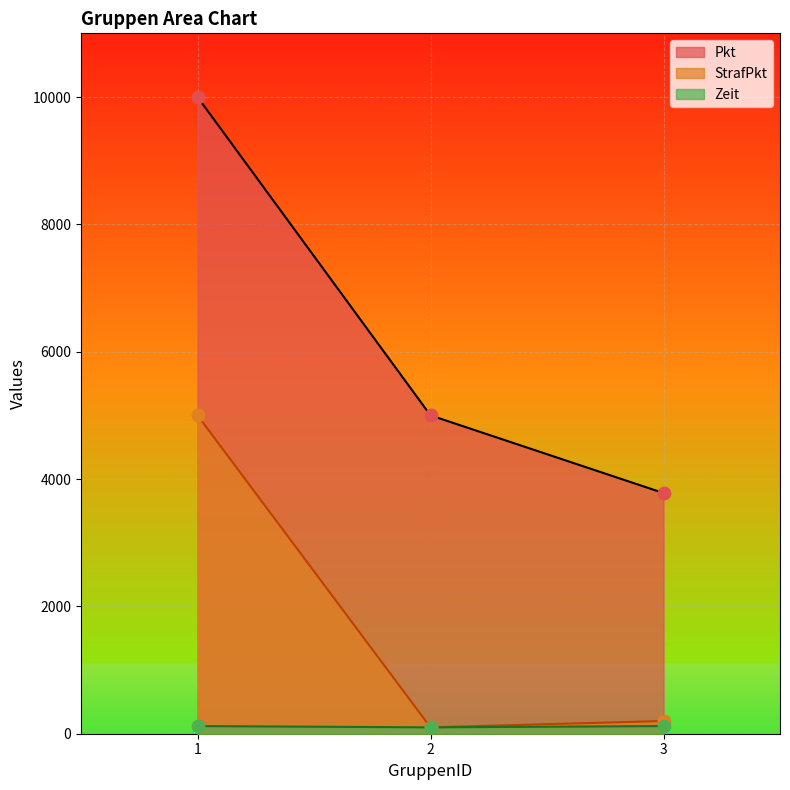

Which series contains the lowest Y value?

StrafPkt